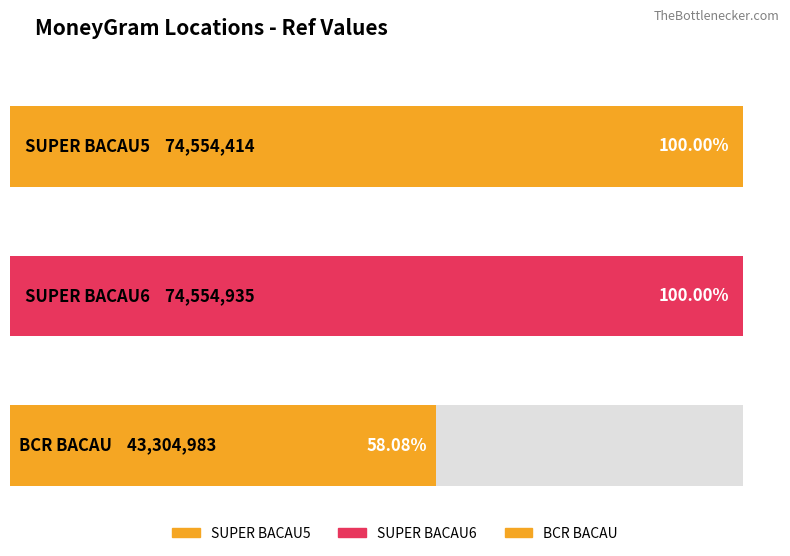

How many bars are there in total?

3